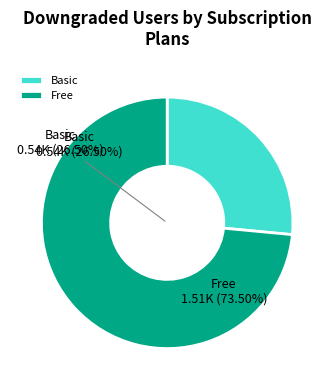

Does 16 represent more than half of the total?

No